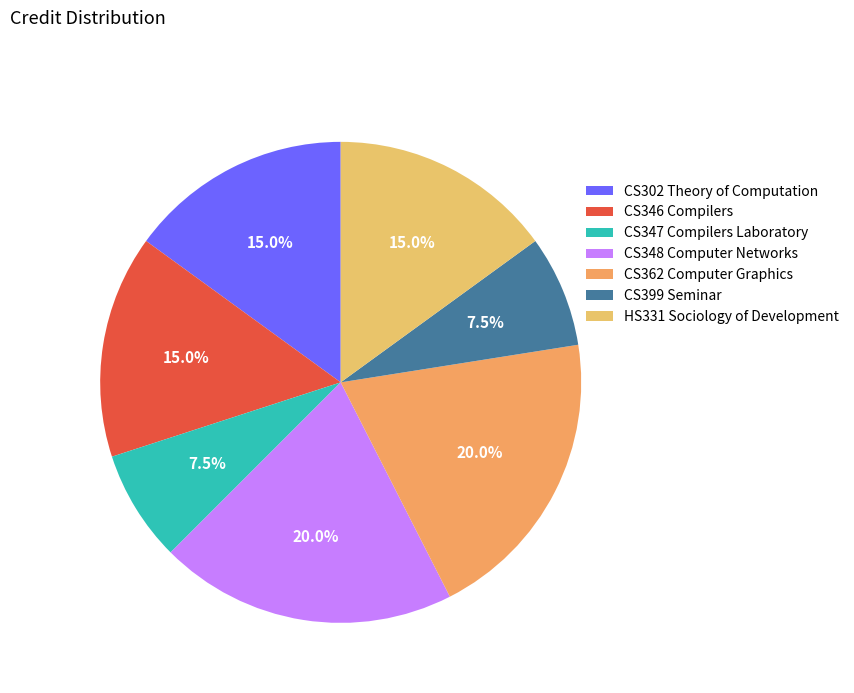

The CS348 Computer Networks slice represents 31% of the pie. True or false?

False